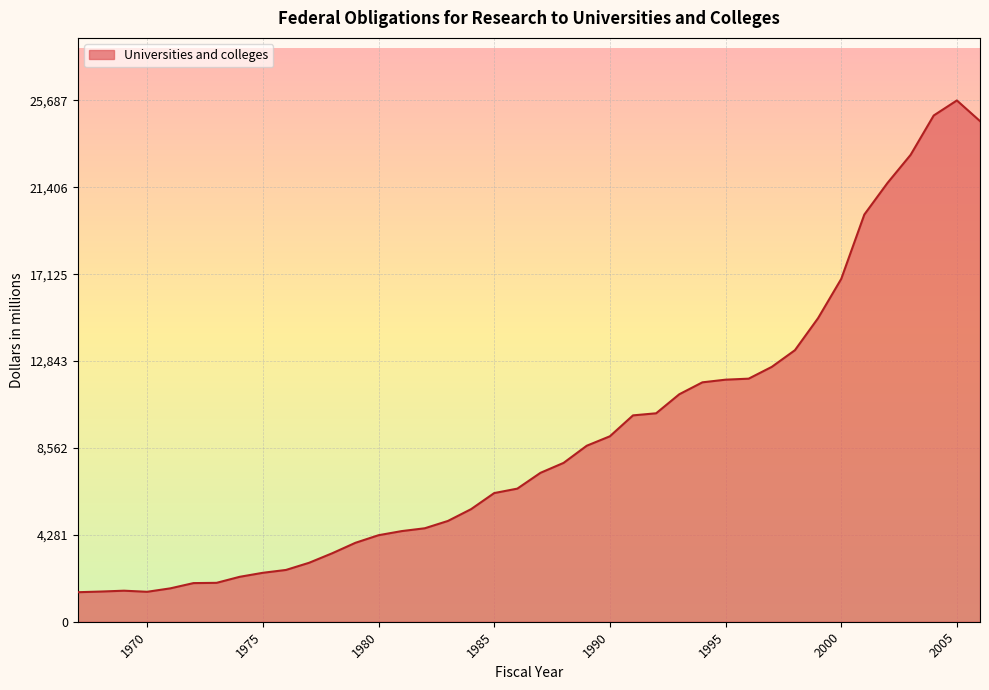

What is the difference between the maximum and minimum values?

24233.2